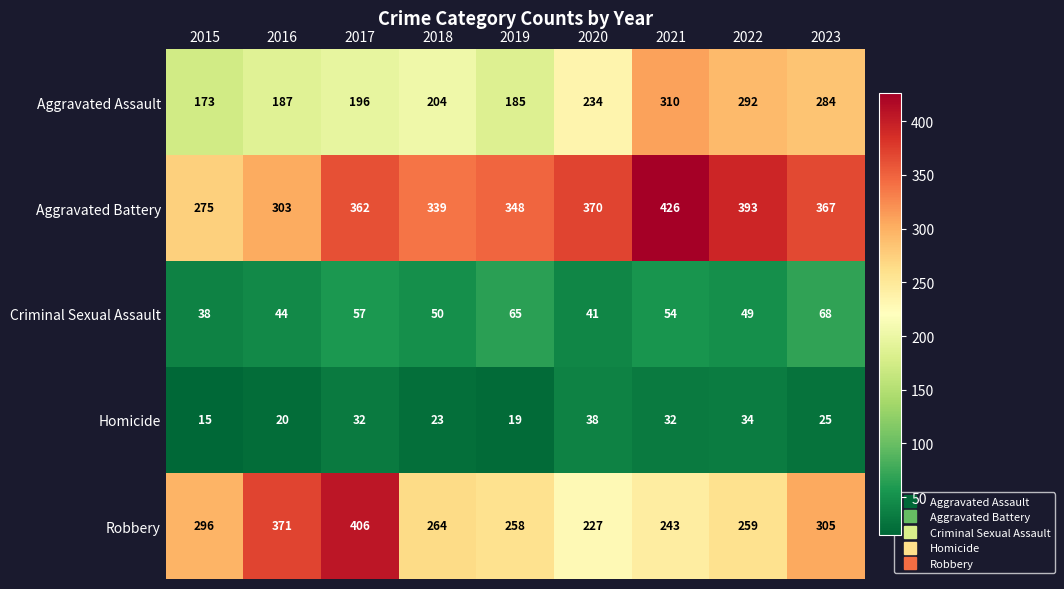

At which label does Robbery reach its minimum?

2020